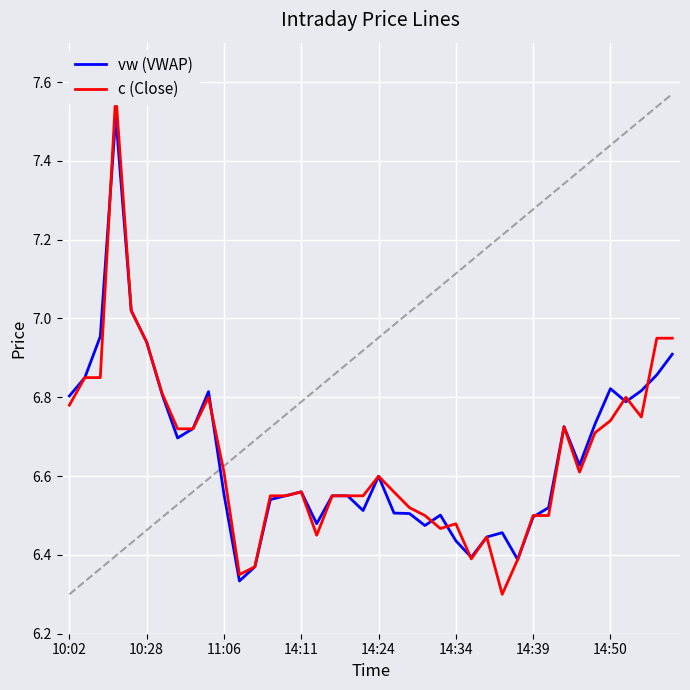

Count the number of categories in the chart.

40